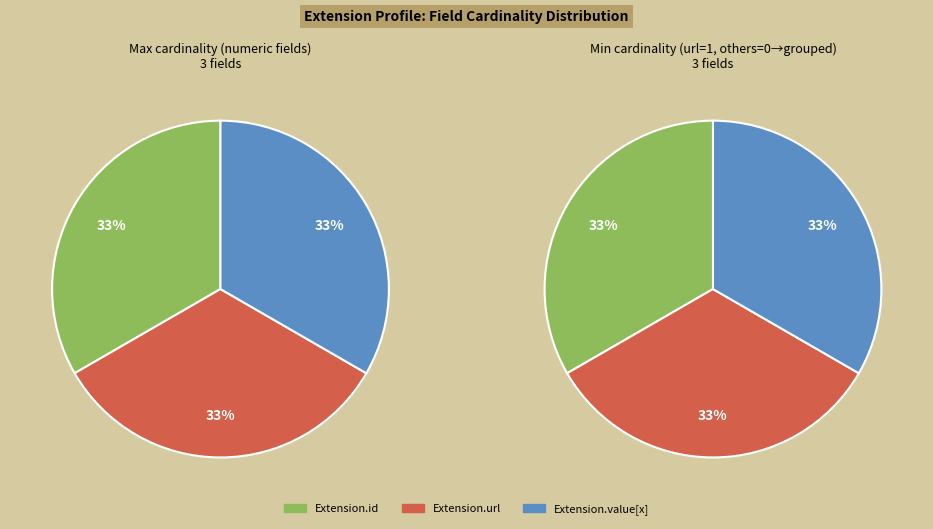

Is it true that Extension.value[x] is 1% of the pie?

False